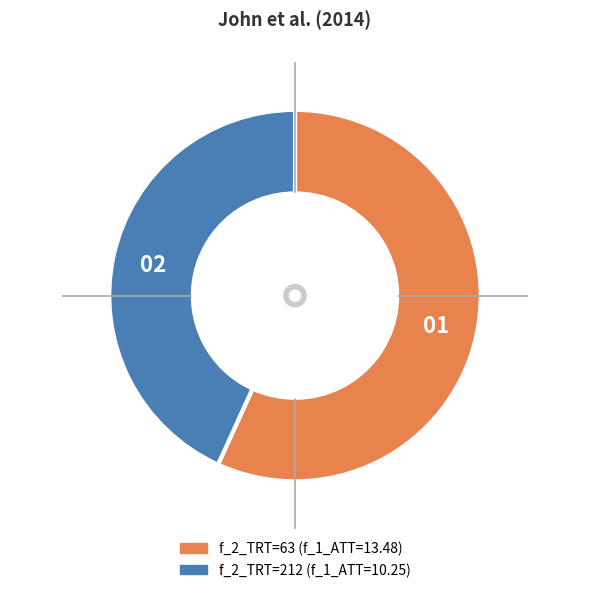

Is there a majority slice in this chart?

Yes